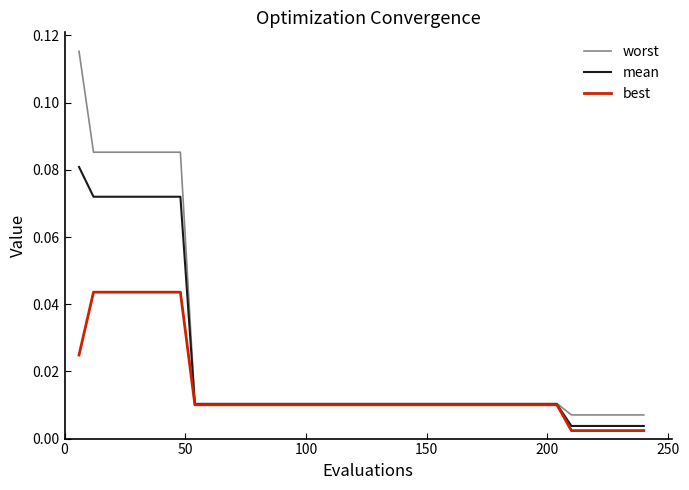

Which series has the widest spread of values?

worst